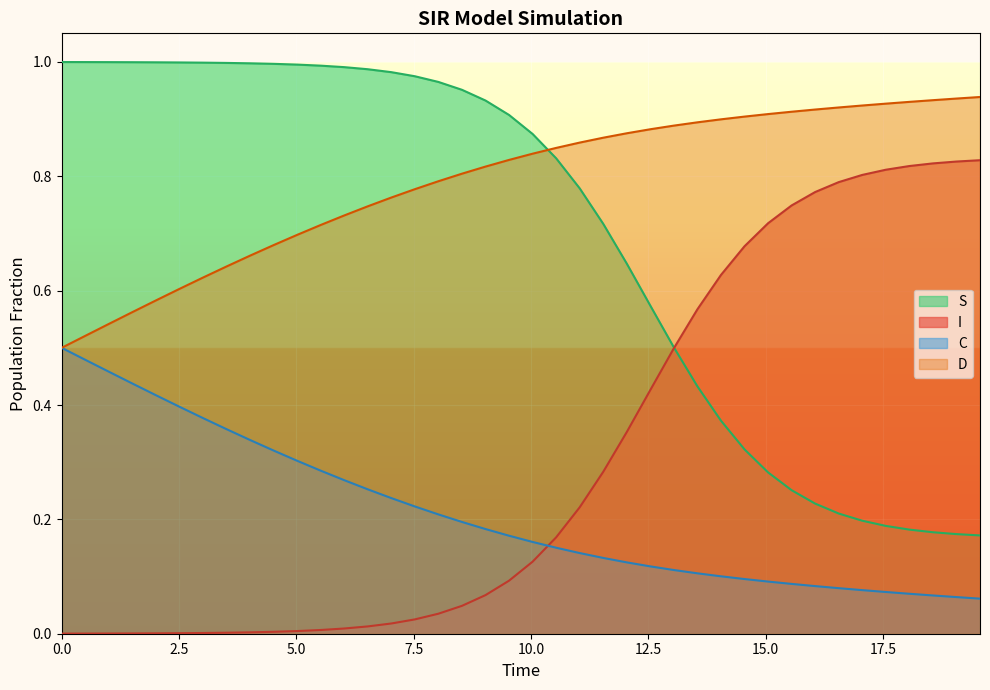

List the series in order of their peak value, highest first.

S, D, I, C